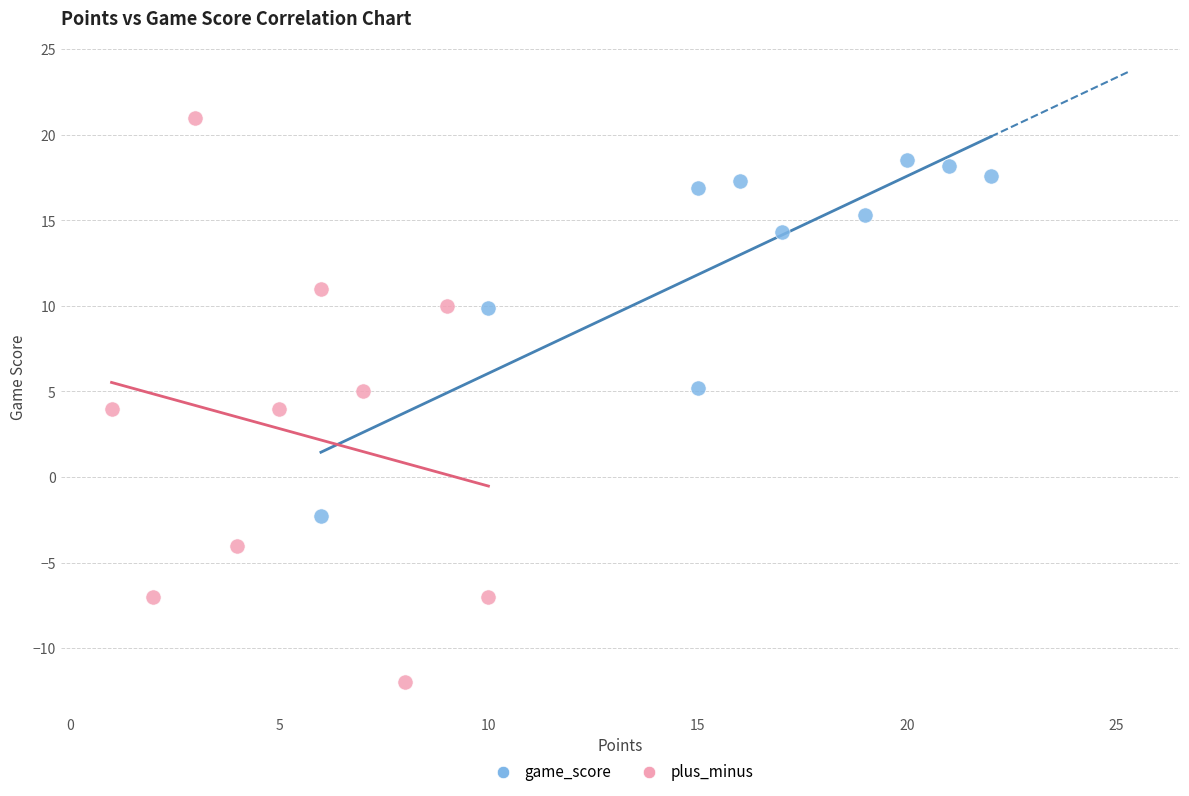

Which series contains the highest Y value?

plus_minus